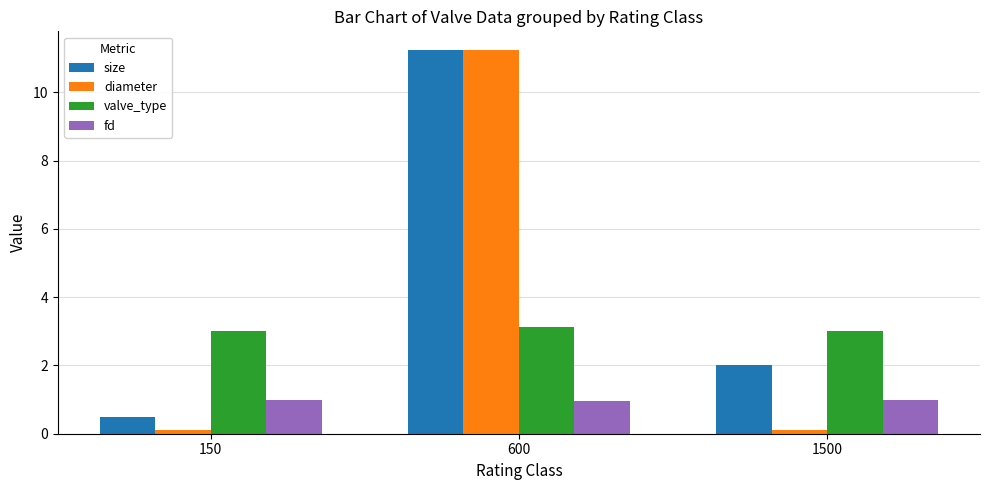

Is the value of fd at 1500 greater than the value of valve_type at 150?

No